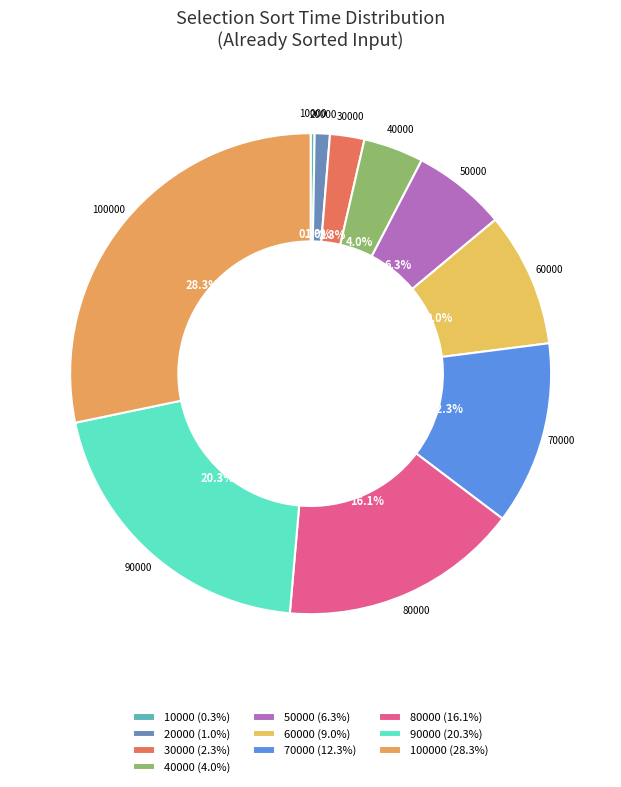

Is there any slice that represents more than half of the pie?

No